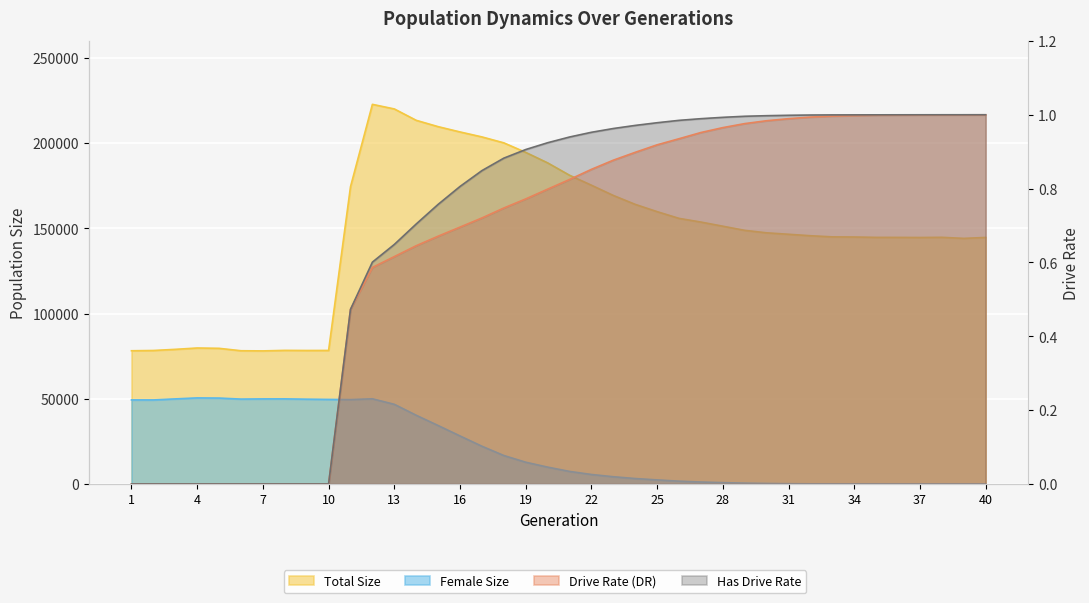

What is the value of the size point at the 5th from the left?

79595.0